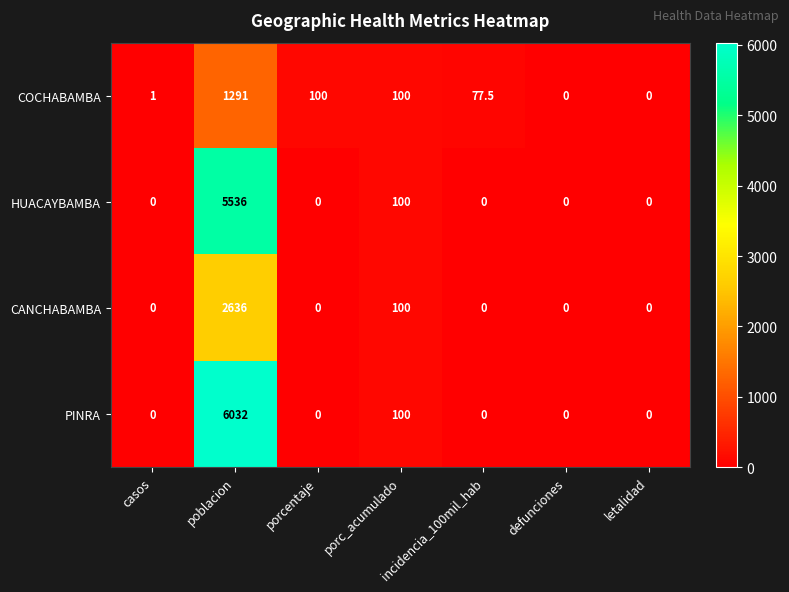

The HUACAYBAMBA series shows 7429.5 at poblacion. True or false?

False